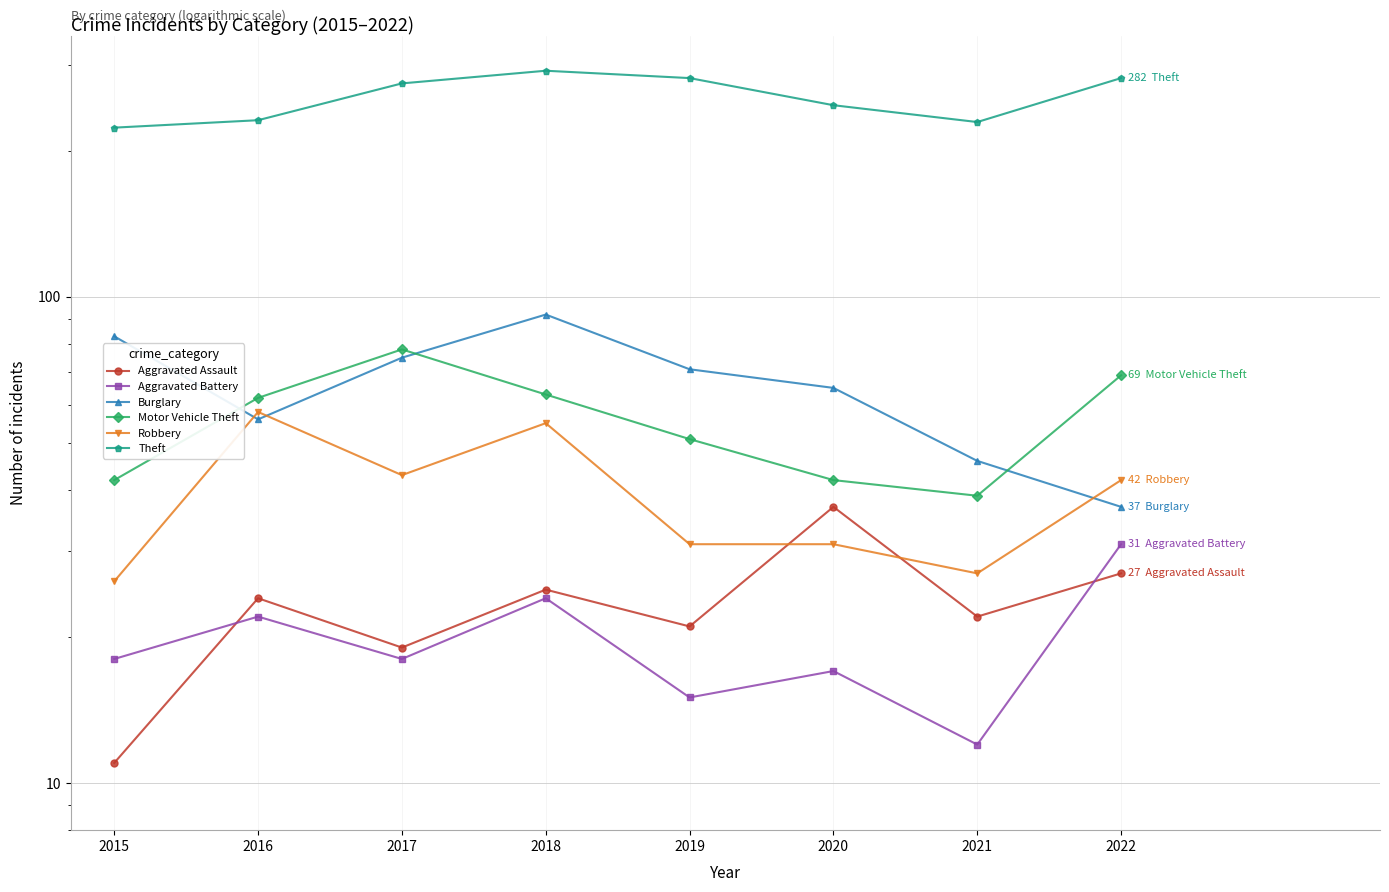

What is the sum of all Aggravated Battery values?

157